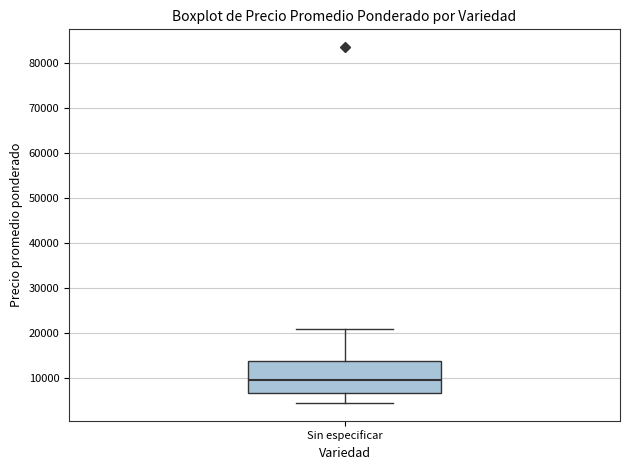

Where is the lower edge of the box for Sin especificar on the y-axis? The values are not printed on the chart, so give them approximately, as read against the axis.

7000